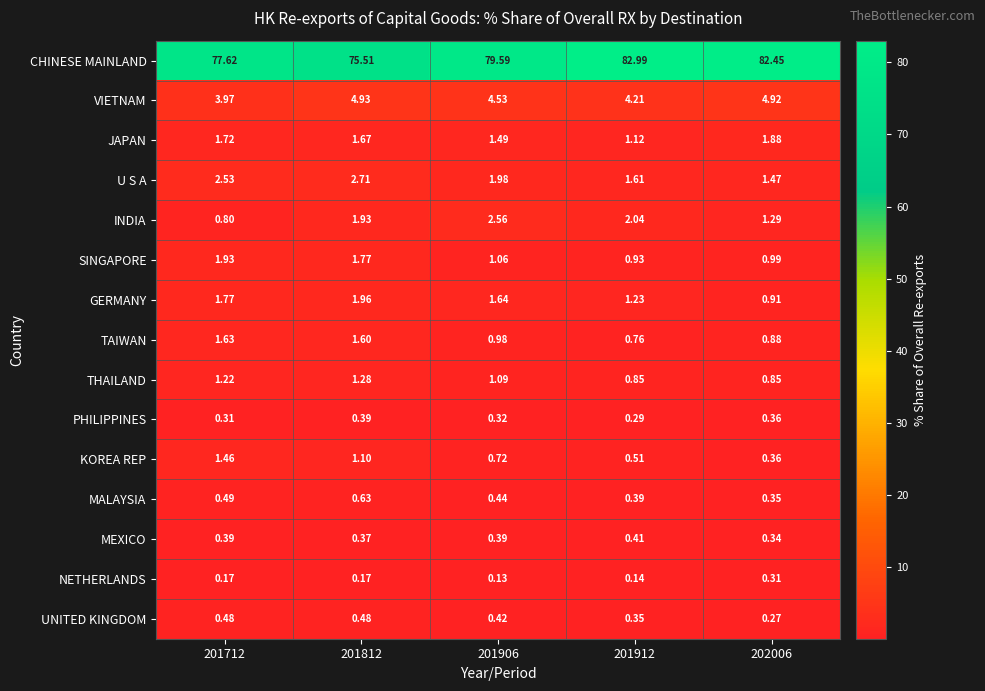

Which series has the widest spread of values?

CHINESE MAINLAND